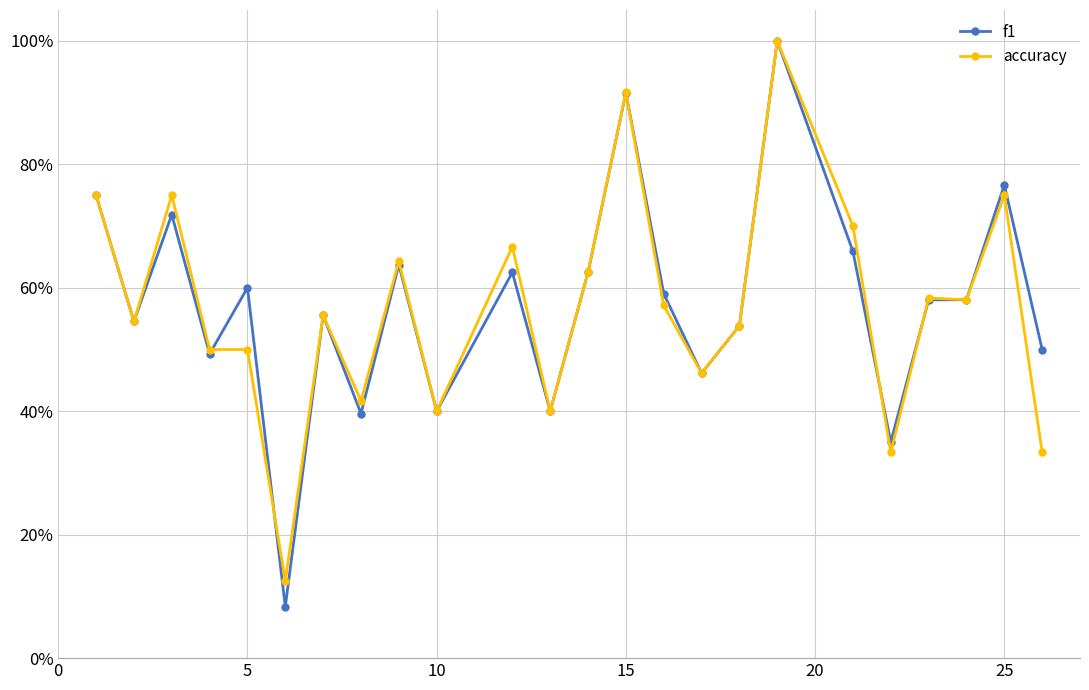

How many times do accuracy and f1 cross each other?

5